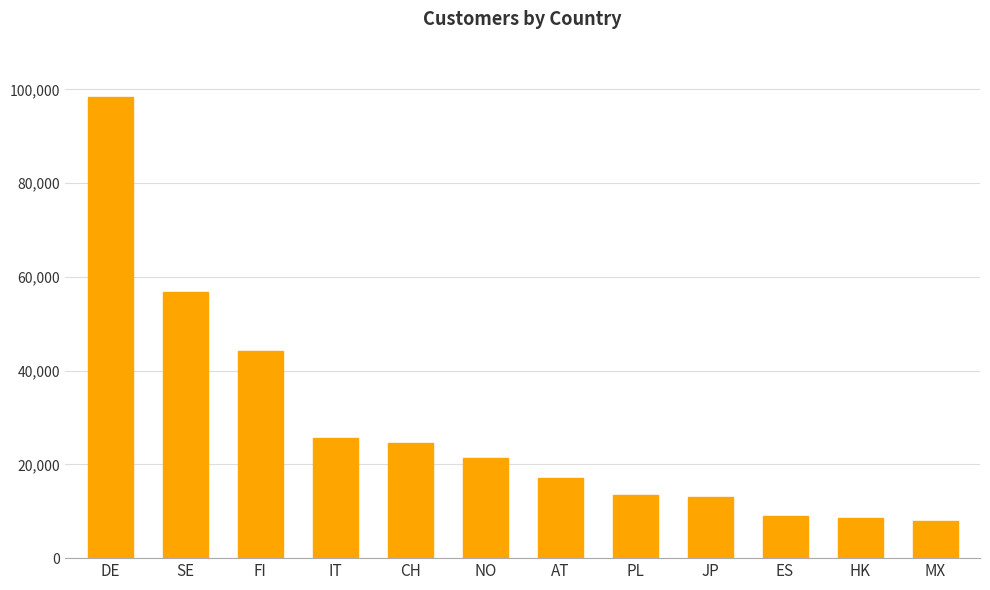

Where does the data first go above 21264?

DE